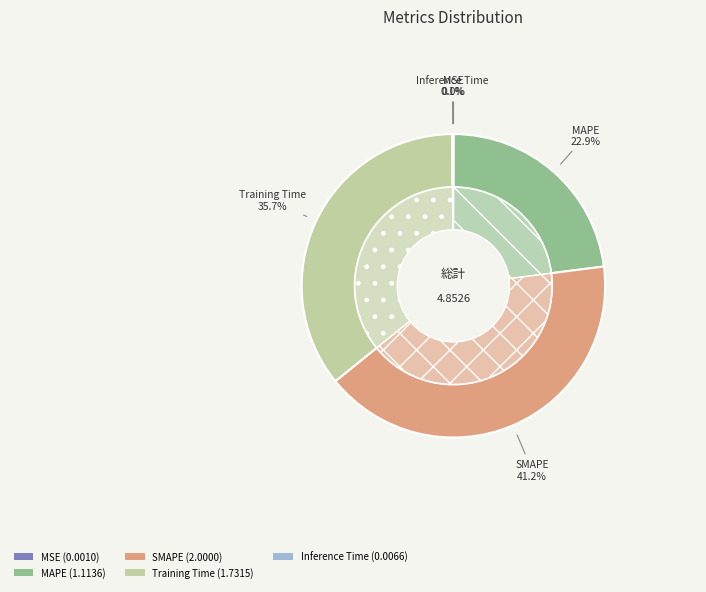

The Training Time slice represents 28% of the pie. True or false?

False